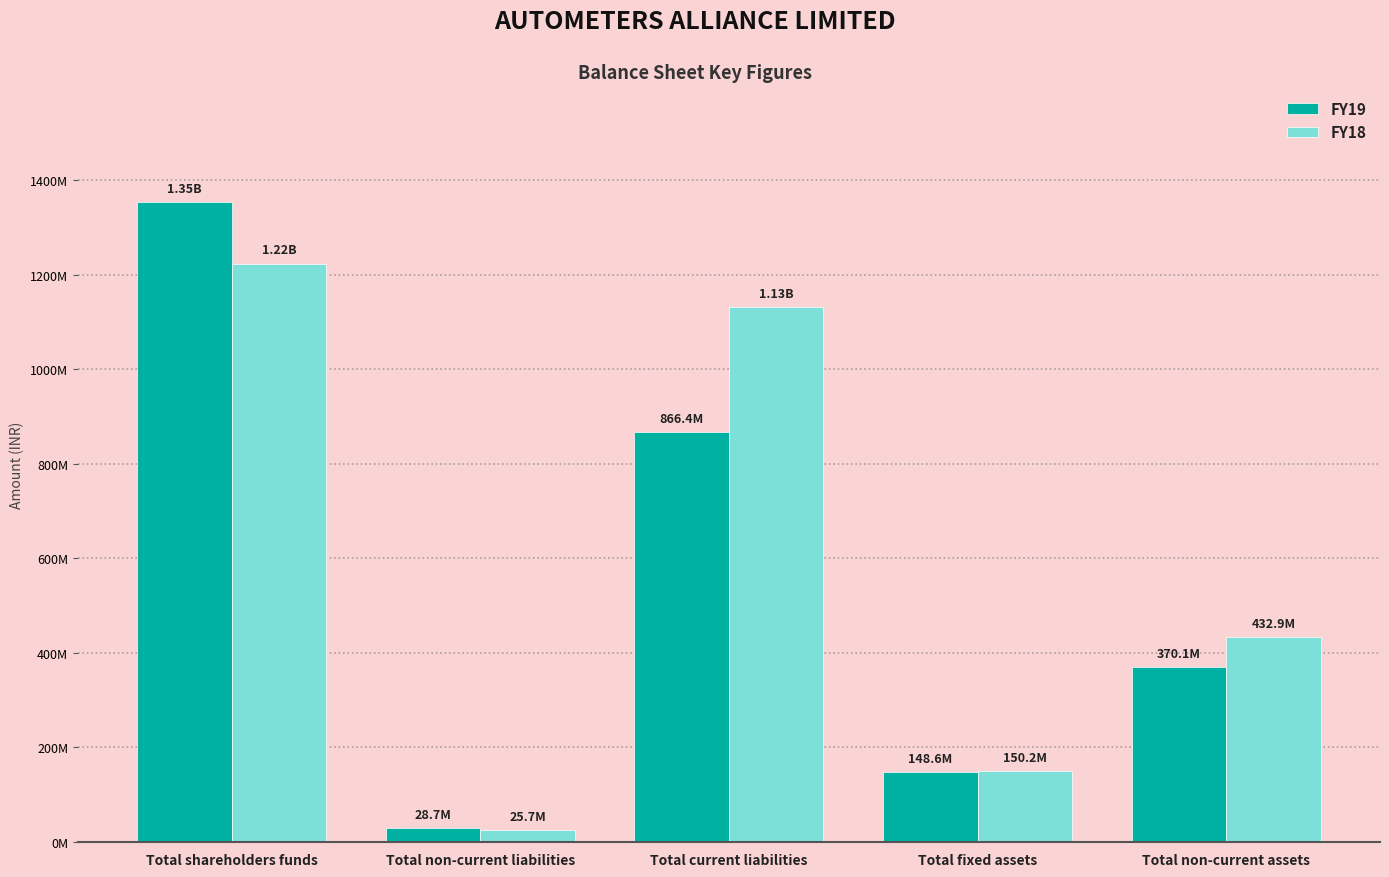

What are all the series names shown in the legend?

FY19, FY18